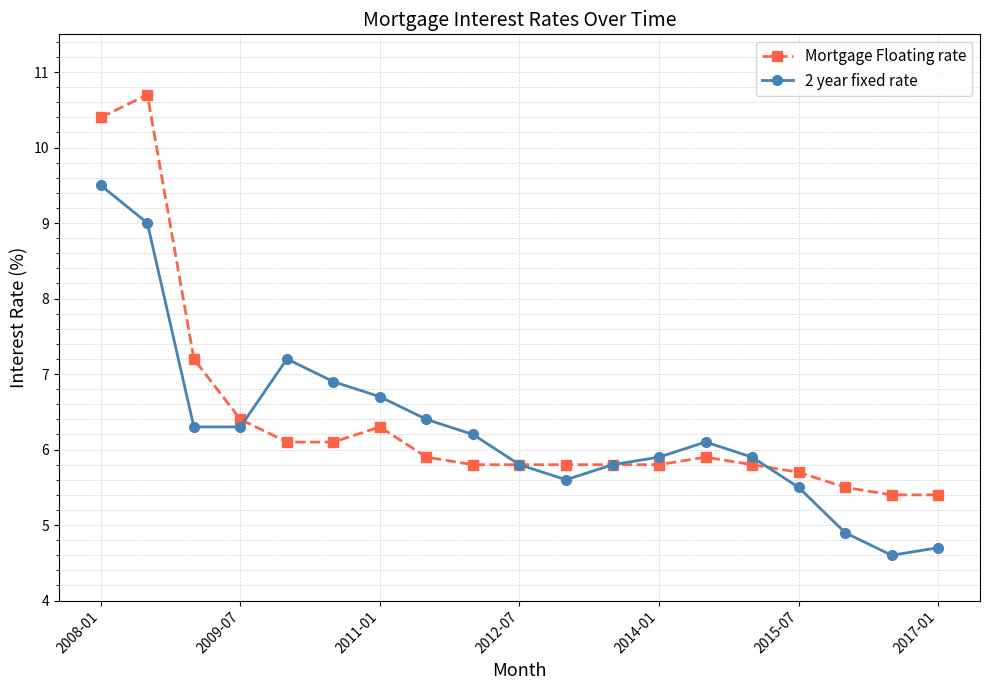

What is the value of the 2 year fixed rate point at the 14th from the left?

6.1